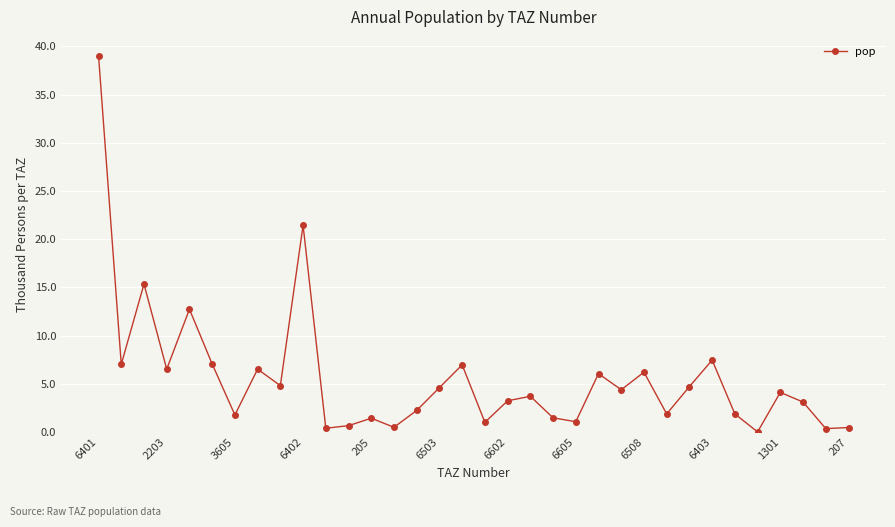

What is the sum of all values?

189924.8